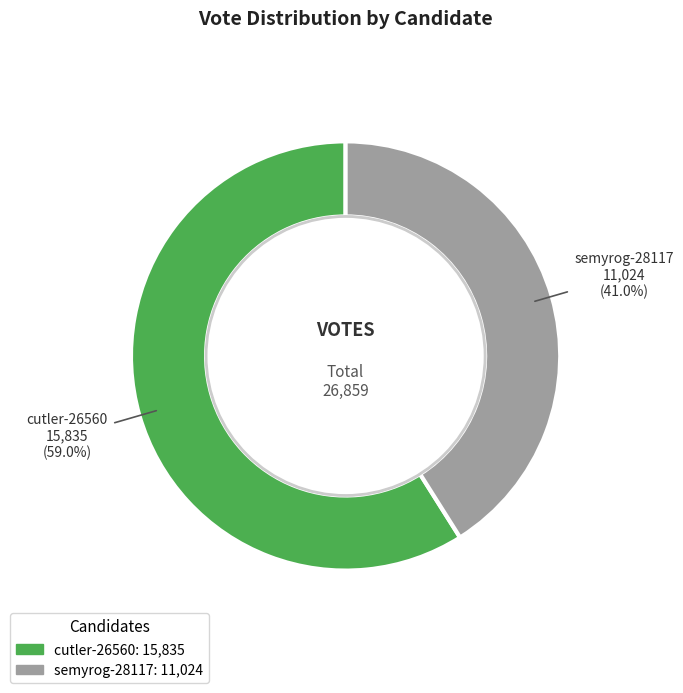

To the nearest percent, what portion does semyrog-28117 represent?

41%